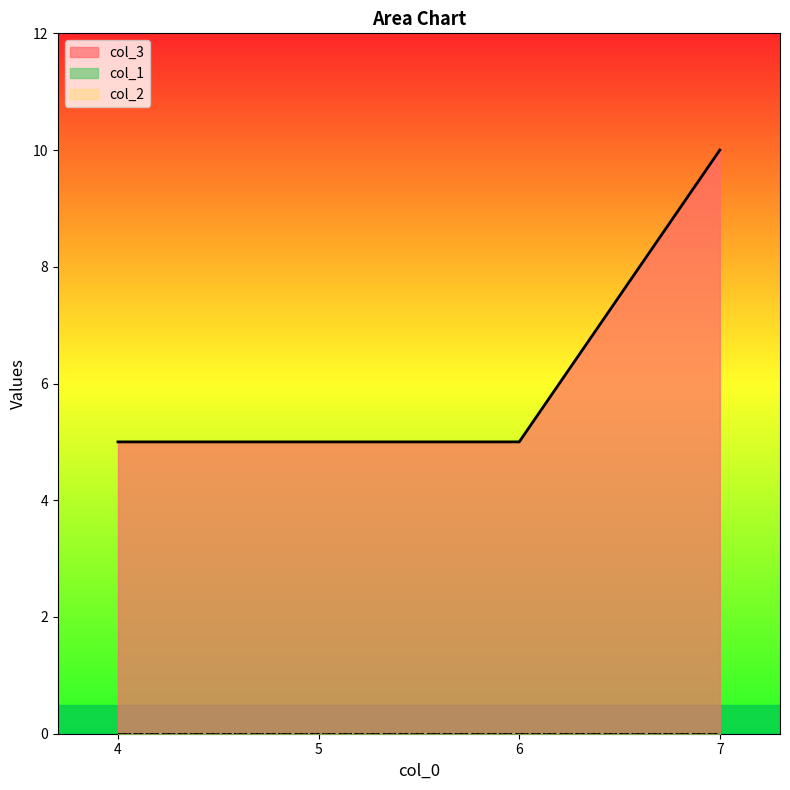

Which label corresponds to the largest value in the chart?

7